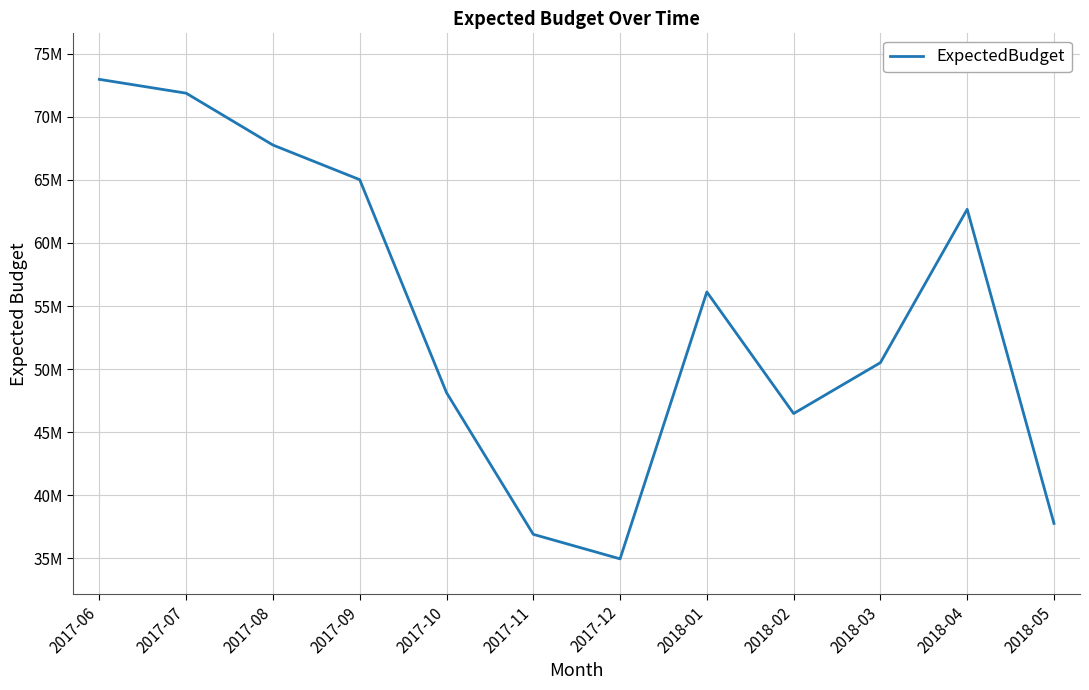

What is the smallest value displayed?

34961424.2